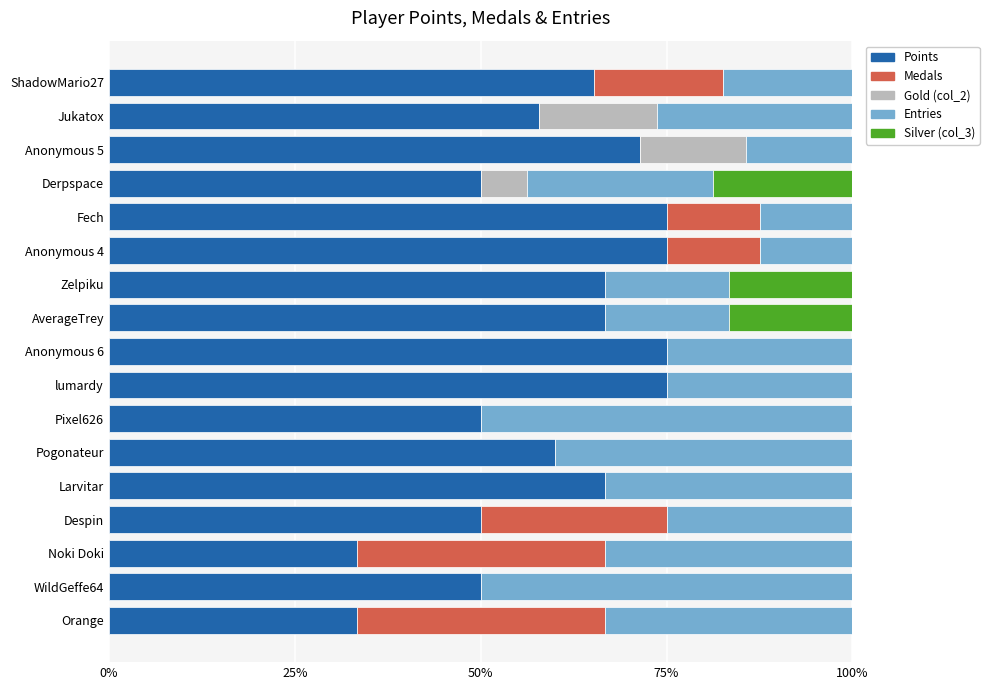

Is it true that Points equals 50.0 at Derpspace?

True